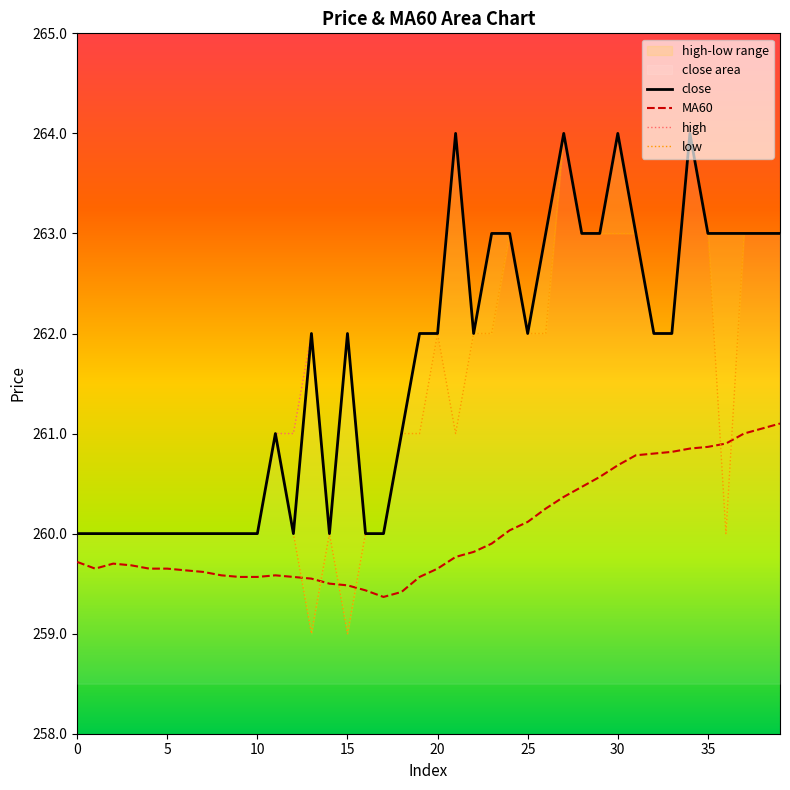

What is the label of the 6th point from the left?

5